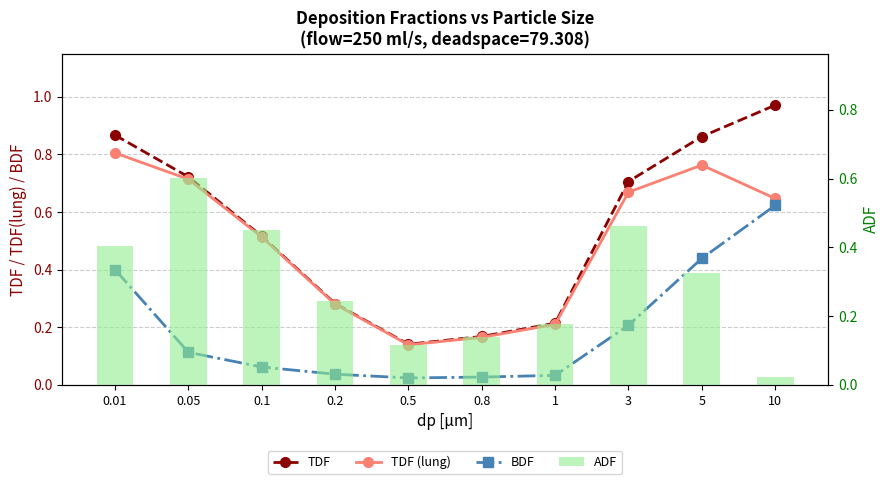

What are all the series names shown in the legend?

TDF, TDF (lung), BDF, ADF